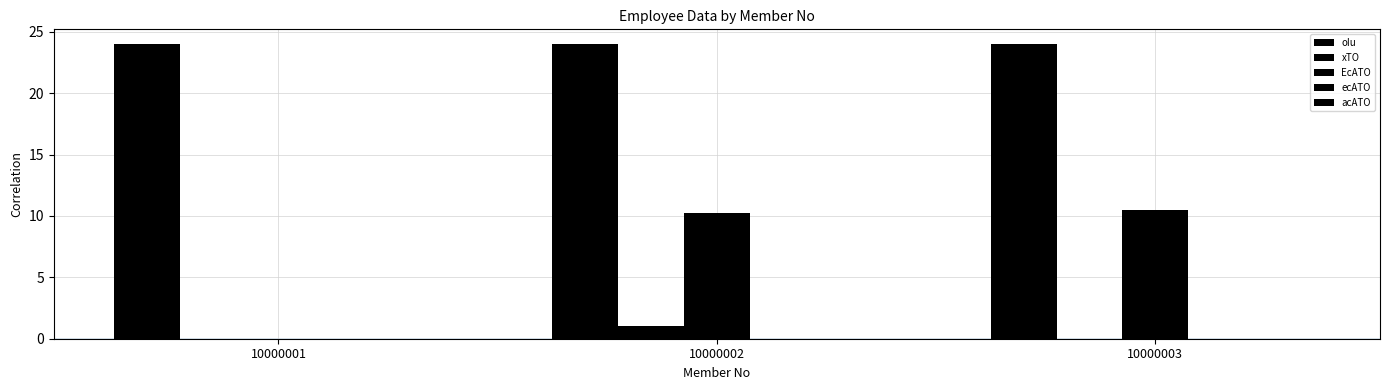

How many values in the EcATO series exceed 10?

2